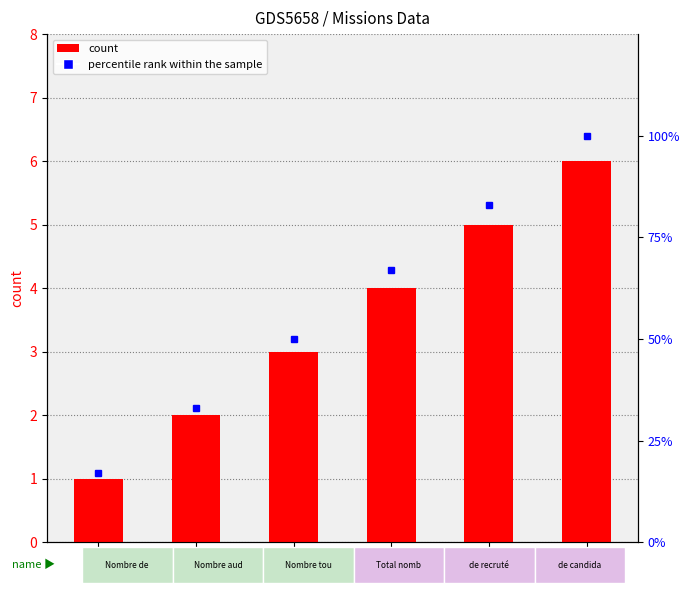

How many values in the count series are below 4?

3